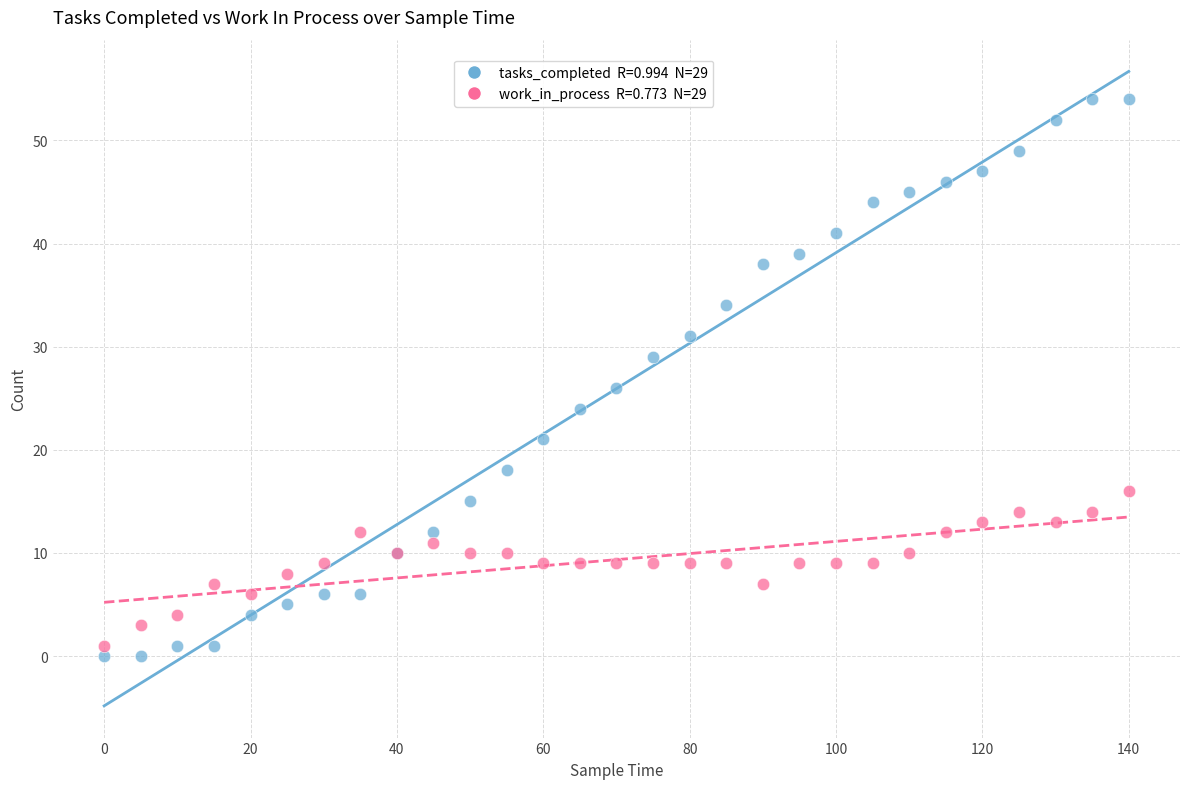

Across all series, what Y value is closest to 27?

26